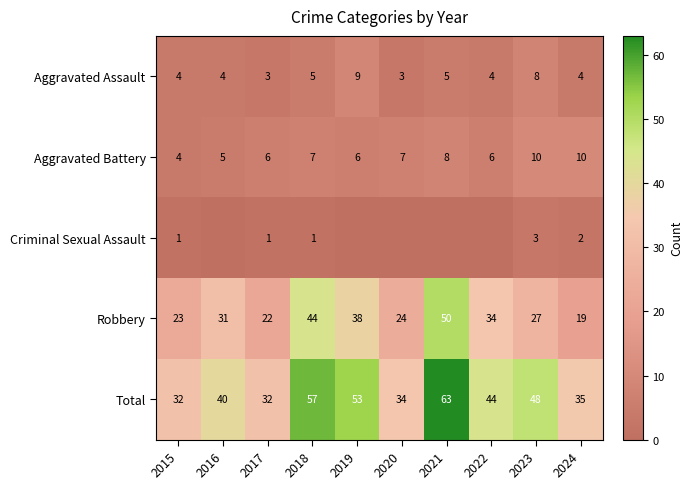

Between 2018 and 2017, which is larger?

2018